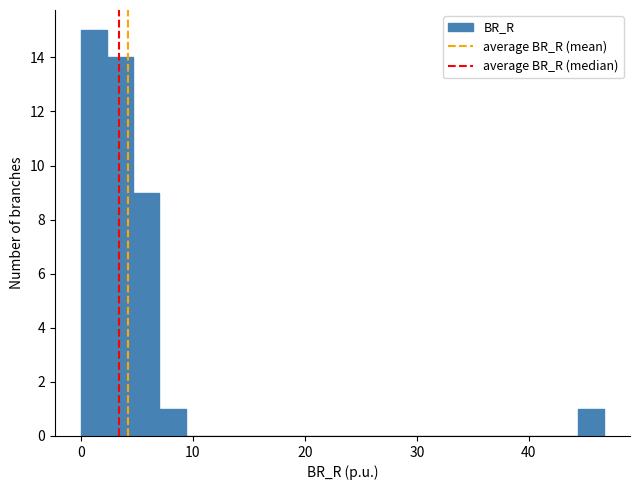

Around what value on the x-axis is the tallest bar? Give the approximate position of its centre, as read against the axis.

1